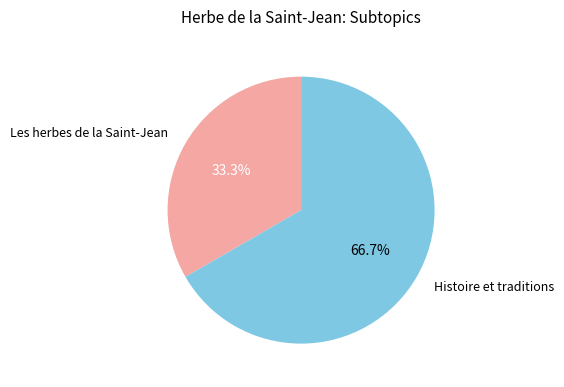

The Histoire et traditions slice represents 67% of the pie. True or false?

True